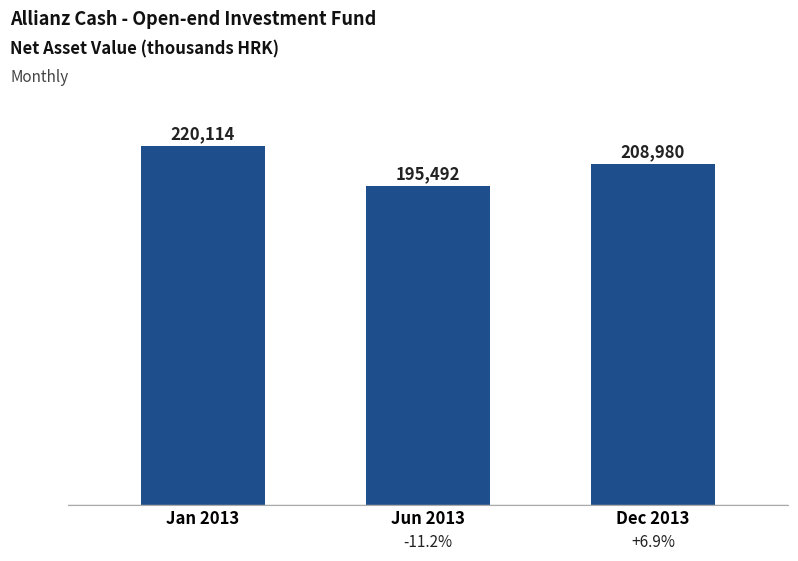

Which has a higher value, Jun 2013 or Dec 2013?

Dec 2013